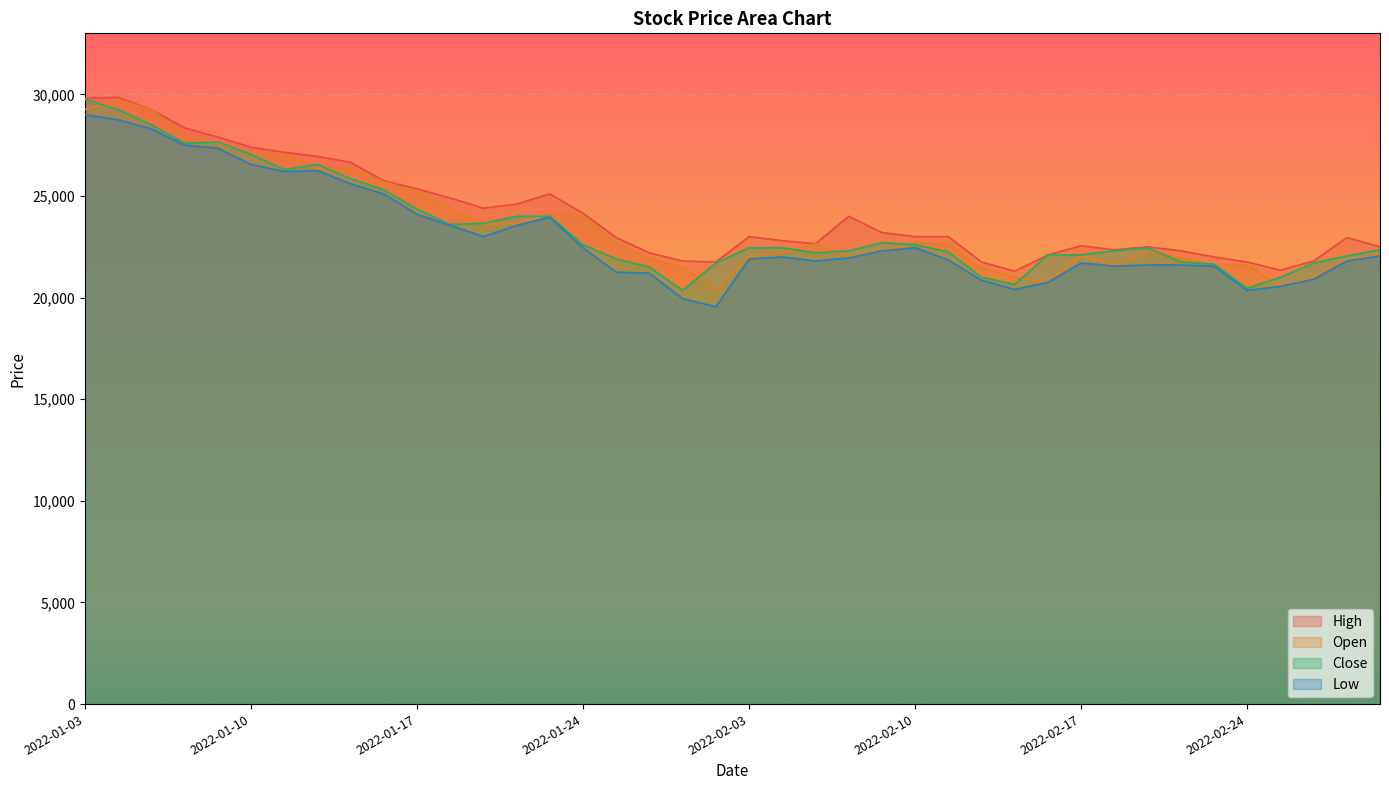

Is it true that Low equals 21250 at 2022-01-25?

True